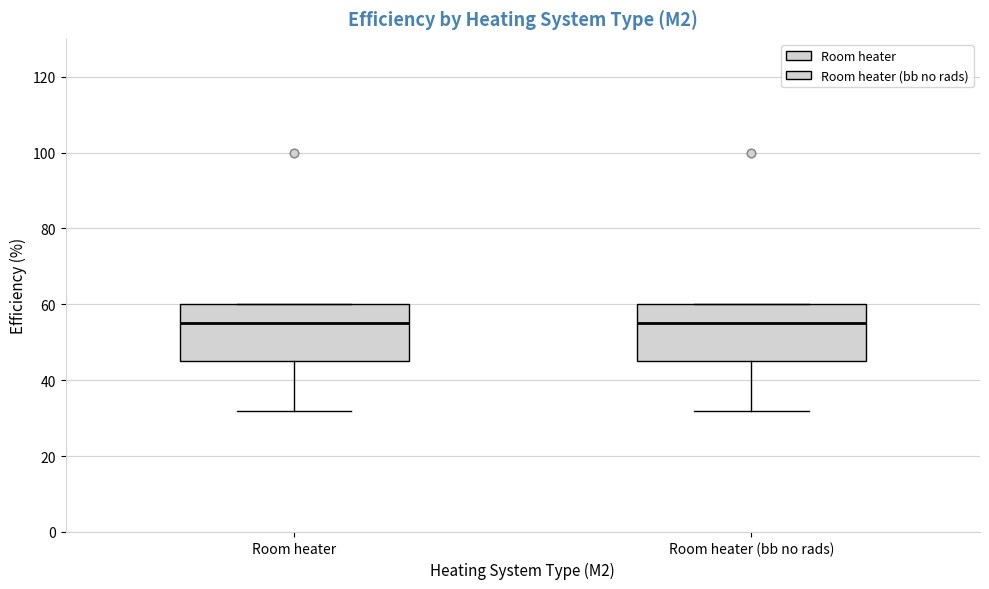

Where does the median line of the box for Room heater sit on the y-axis? The values are not printed on the chart, so give them approximately, as read against the axis.

56